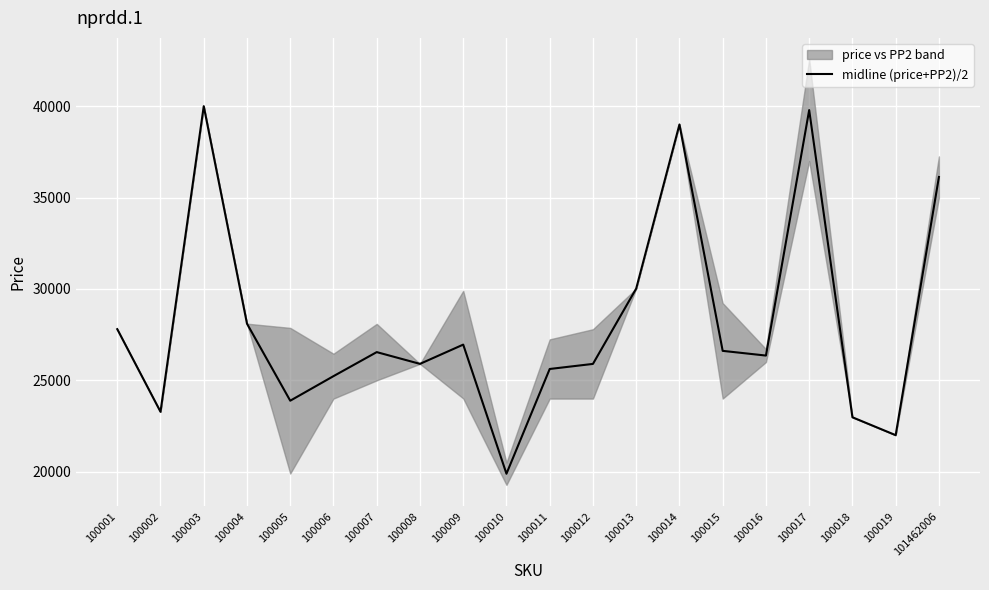

At which category does the chart reach its peak across all series?

100003